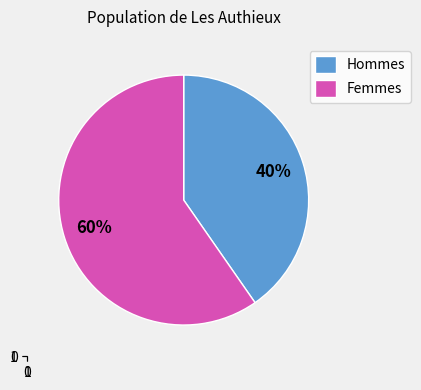

Does Femmes represent more than half of the total?

Yes